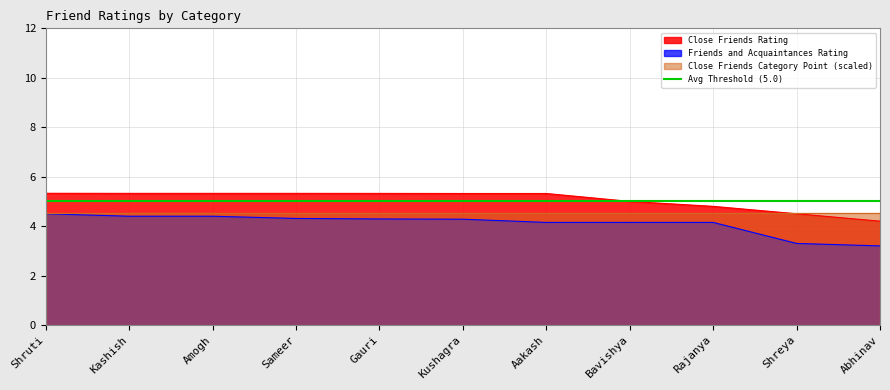

True or false: Friends and Acquaintances Rating has a value of 7.3 at Sameer.

False